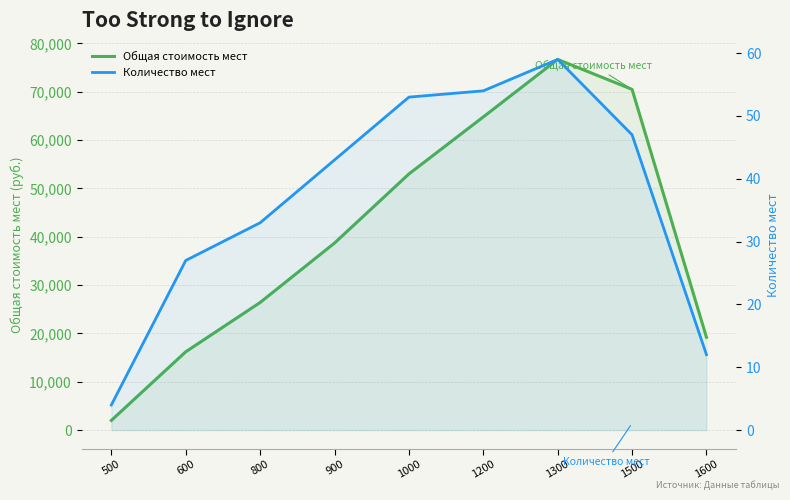

At which category does Общая стоимость мест reach its first local peak?

1300